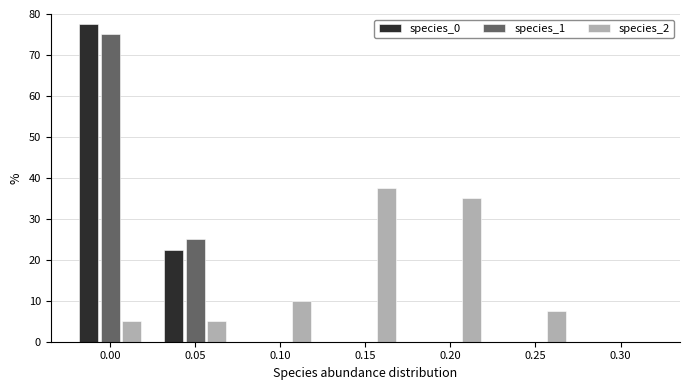

Reading left to right, extract all data points from this chart.

species_0: 0.00=77.5	0.05=22.5	0.10=0.0	0.15=0.0	0.20=0.0	0.25=0.0	0.30=0.0
species_1: 0.00=75.0	0.05=25.0	0.10=0.0	0.15=0.0	0.20=0.0	0.25=0.0	0.30=0.0
species_2: 0.00=5.0	0.05=5.0	0.10=10.0	0.15=37.5	0.20=35.0	0.25=7.5	0.30=0.0